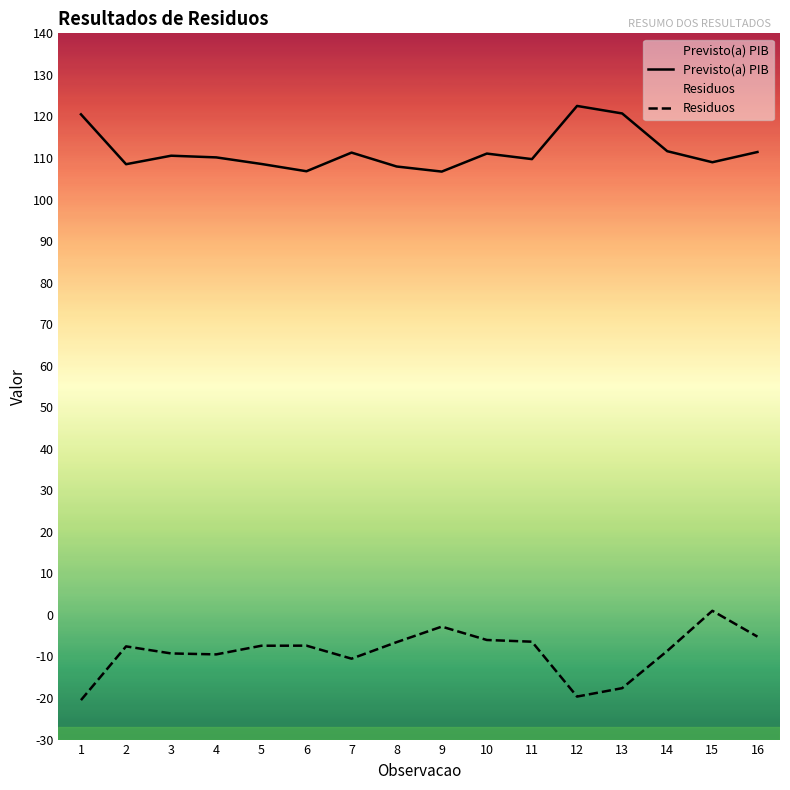

What are all the series names shown in the legend?

Previsto(a) PIB, Residuos